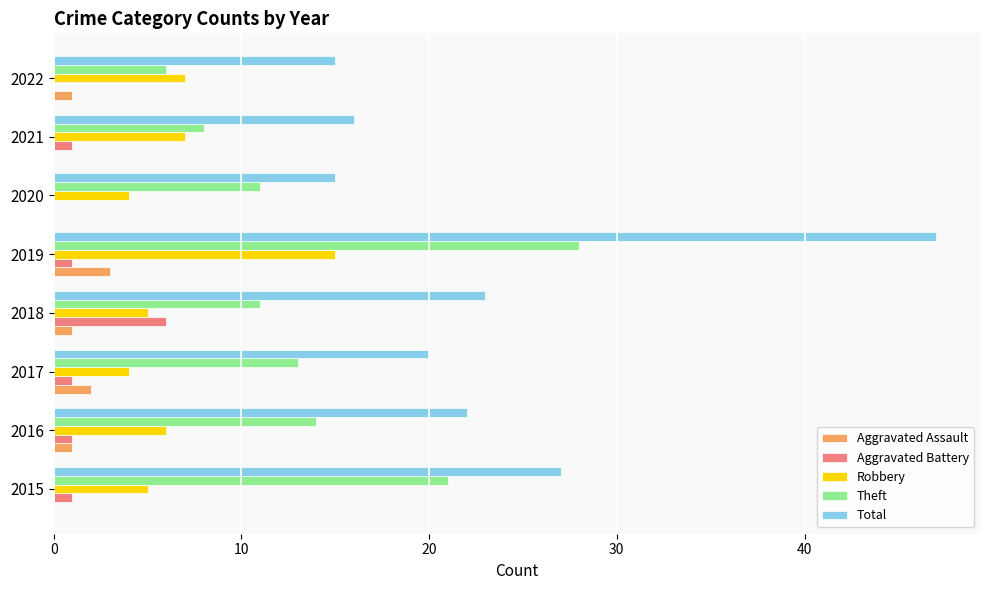

At which label does Aggravated Assault reach its peak?

2019